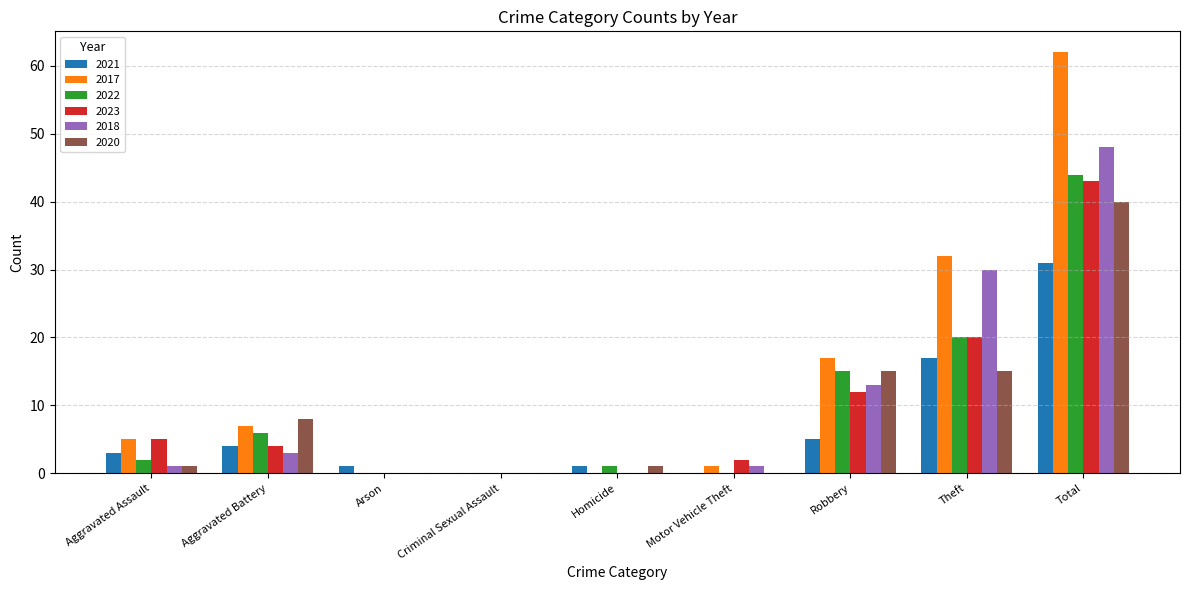

What is the maximum value shown in the chart?

62